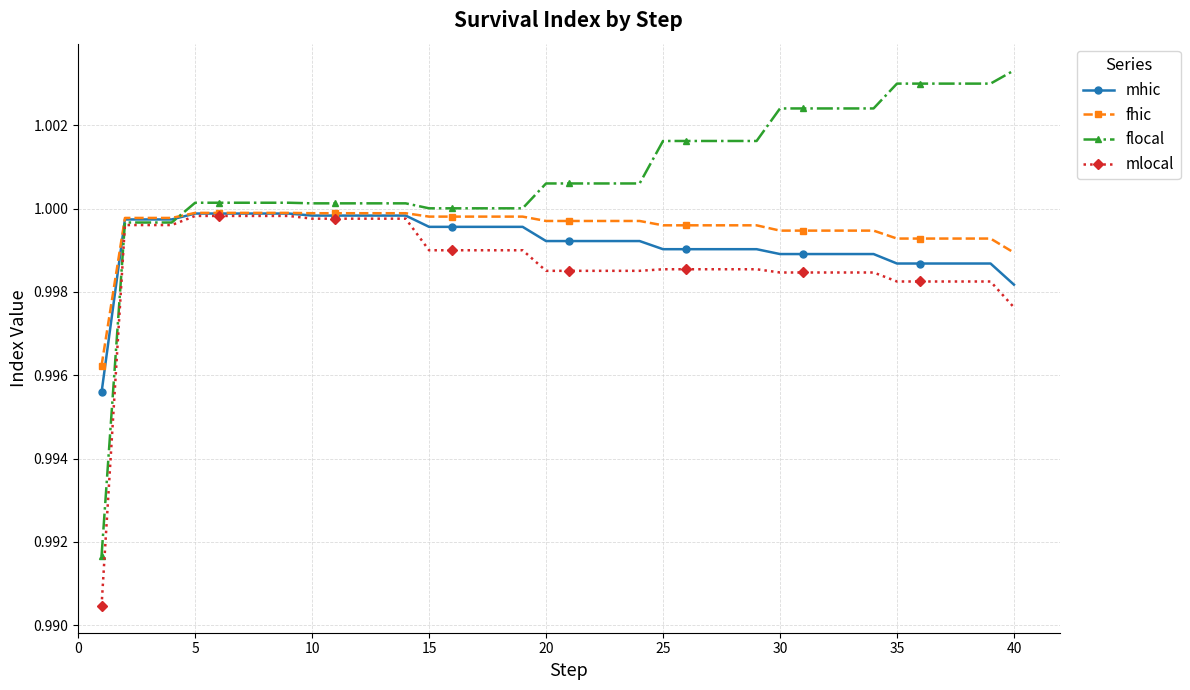

Which series has the largest range (max minus min)?

flocal